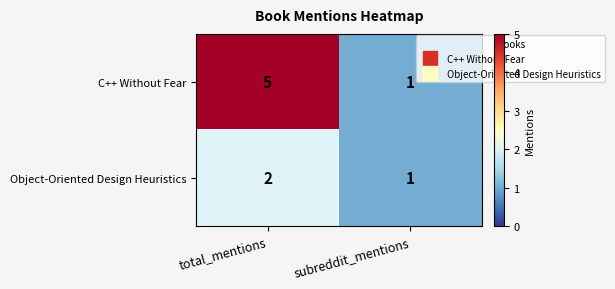

Reading right to left, extract all data points from this chart.

C++ Without Fear: 1	5
Object-Oriented Design Heuristics: 1	2